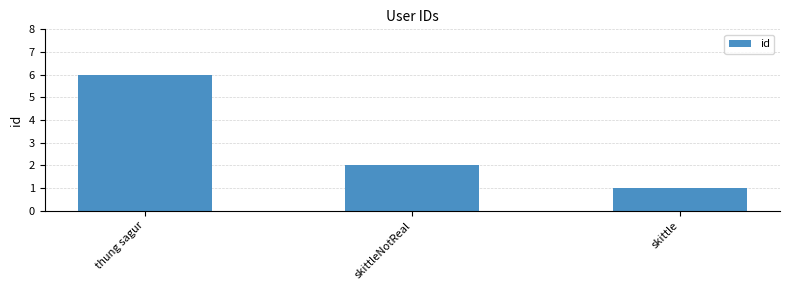

The chart shows a value of 6 at thung sagur. True or false?

True